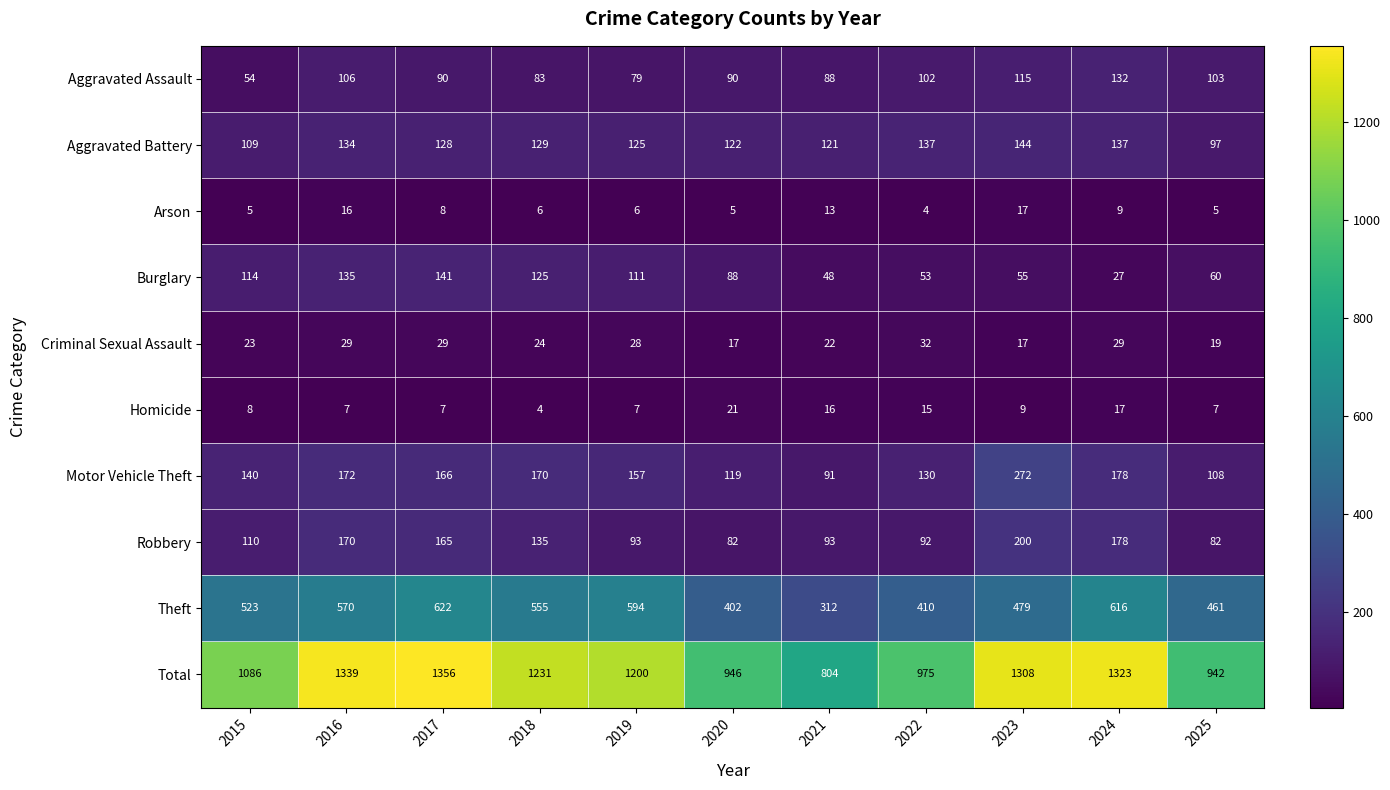

What is the spread (max minus min) of values at 2023?

1299